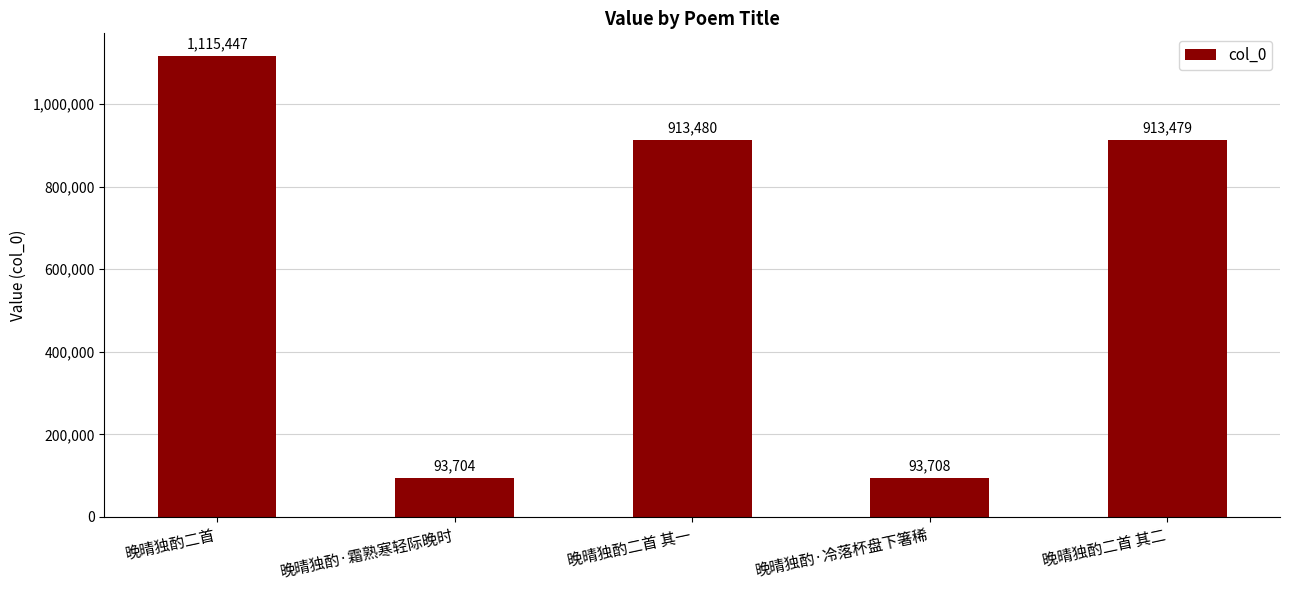

The value at 晚晴独酌·冷落杯盘下箸稀 is 93708. True or false?

True